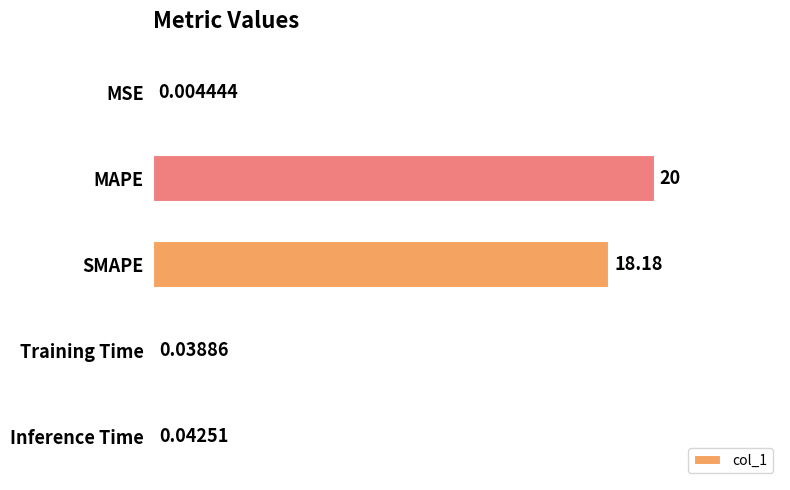

What is the sum of the values at SMAPE and Training Time?

18.2